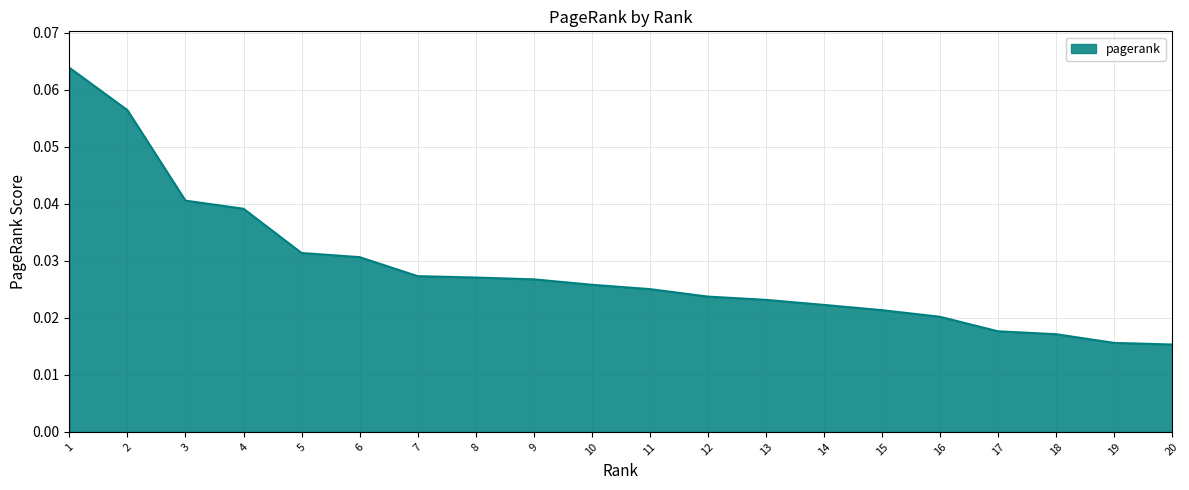

Which has a higher value, 4 or 16?

4